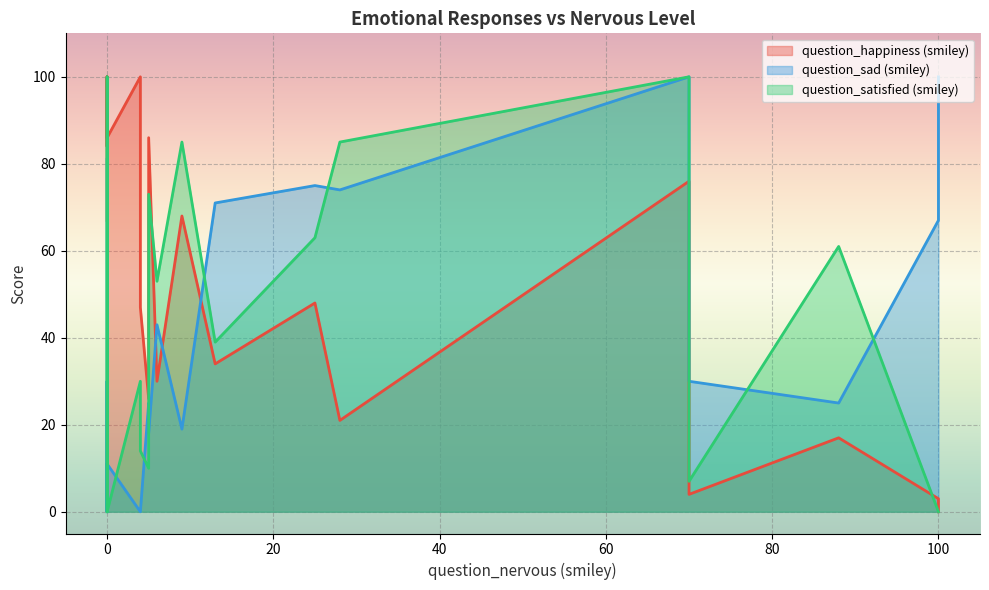

Reading left to right, extract all data points from this chart.

question_happiness (smiley): 0=67	100=0	0=100	0=84	0=100	70=76	13=34	9=68	0=86	25=48	100=3	0=93	28=21	4=100	88=17	6=30	70=4	5=26	5=86	4=47
question_sad (smiley): 0=81	100=100	0=0	0=23	0=30	70=100	13=71	9=19	0=11	25=75	100=67	0=0	28=74	4=0	88=25	6=43	70=30	5=25	5=18	4=0
question_satisfied (smiley): 0=0	100=0	0=100	0=100	0=100	70=100	13=39	9=85	0=0	25=63	100=0	0=80	28=85	4=30	88=61	6=53	70=7	5=10	5=73	4=14